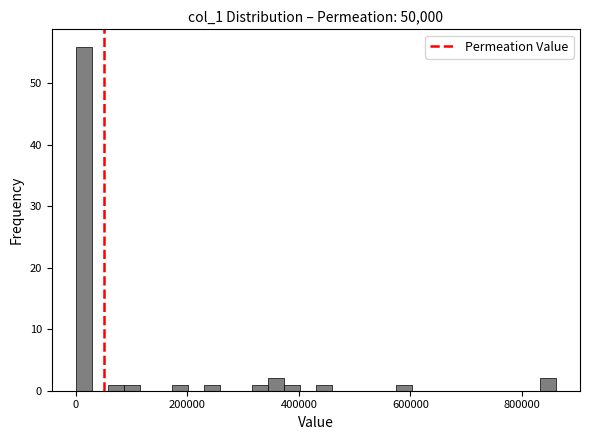

Read against the x-axis, roughly where is the centre of the tallest bar?

20000